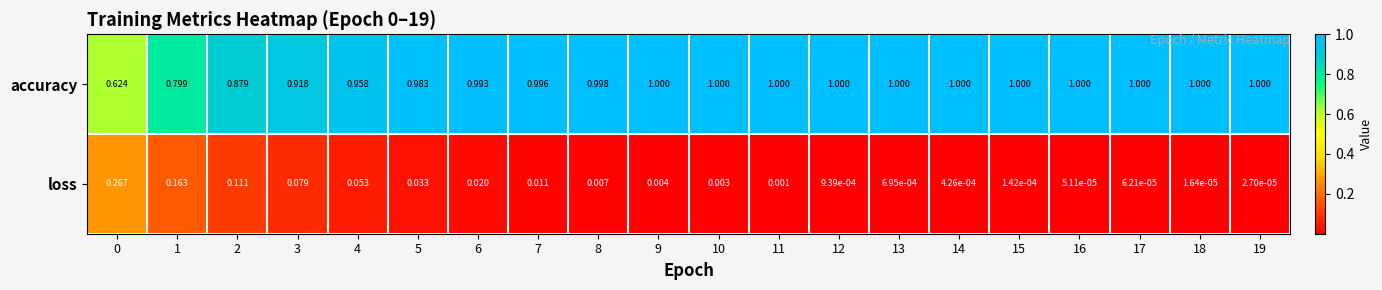

At which category is the sum across all series the highest?

5